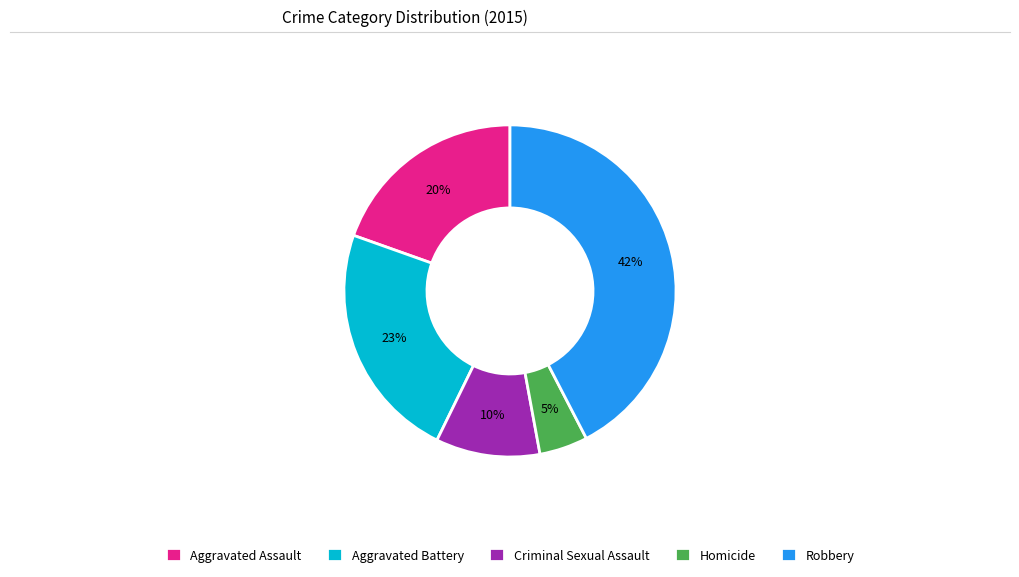

Which has a higher value, Aggravated Battery or Criminal Sexual Assault?

Aggravated Battery